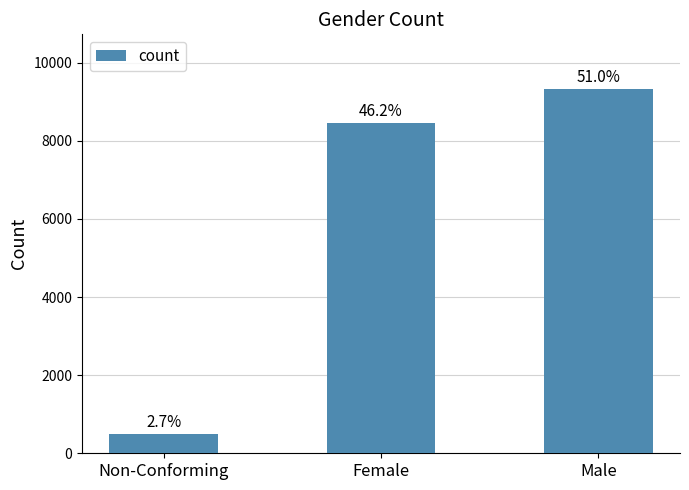

The value at Non-Conforming is 183. True or false?

False